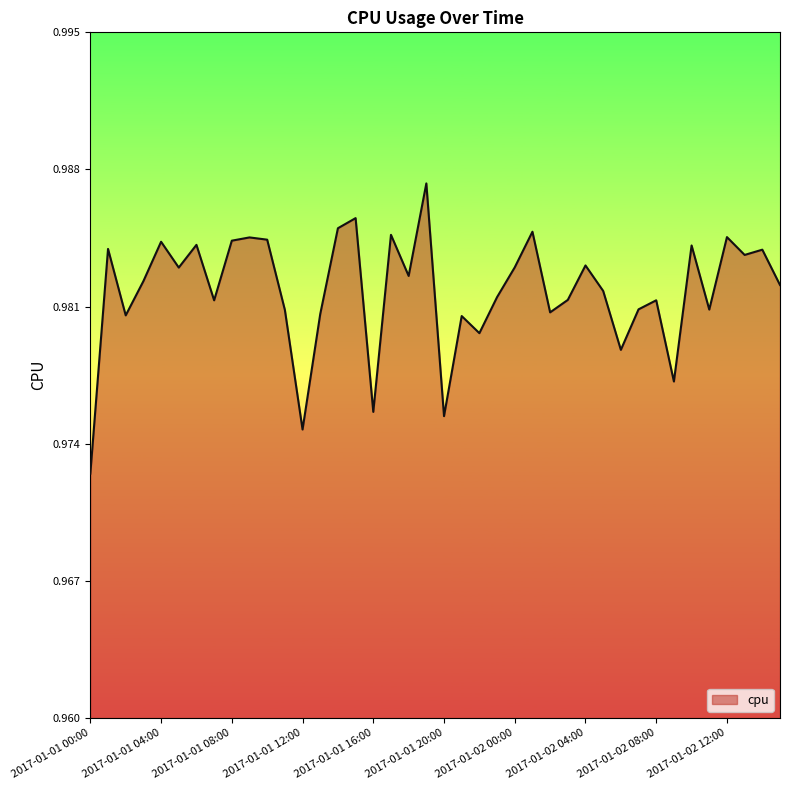

Rank the categories by value from lowest to highest.

2017-01-01 00:00, 2017-01-01 12:00, 2017-01-01 20:00, 2017-01-01 16:00, 2017-01-02 09:00, 2017-01-02 06:00, 2017-01-01 22:00, 2017-01-01 21:00, 2017-01-01 02:00, 2017-01-01 13:00, 2017-01-02 02:00, 2017-01-01 11:00, 2017-01-02 11:00, 2017-01-02 07:00, 2017-01-01 07:00, 2017-01-02 08:00, 2017-01-02 03:00, 2017-01-01 23:00, 2017-01-02 05:00, 2017-01-02 15:00, 2017-01-01 03:00, 2017-01-01 18:00, 2017-01-01 05:00, 2017-01-02 00:00, 2017-01-02 04:00, 2017-01-02 13:00, 2017-01-02 14:00, 2017-01-01 01:00, 2017-01-02 10:00, 2017-01-01 06:00, 2017-01-01 04:00, 2017-01-01 08:00, 2017-01-01 10:00, 2017-01-01 09:00, 2017-01-02 12:00, 2017-01-01 17:00, 2017-01-02 01:00, 2017-01-01 14:00, 2017-01-01 15:00, 2017-01-01 19:00